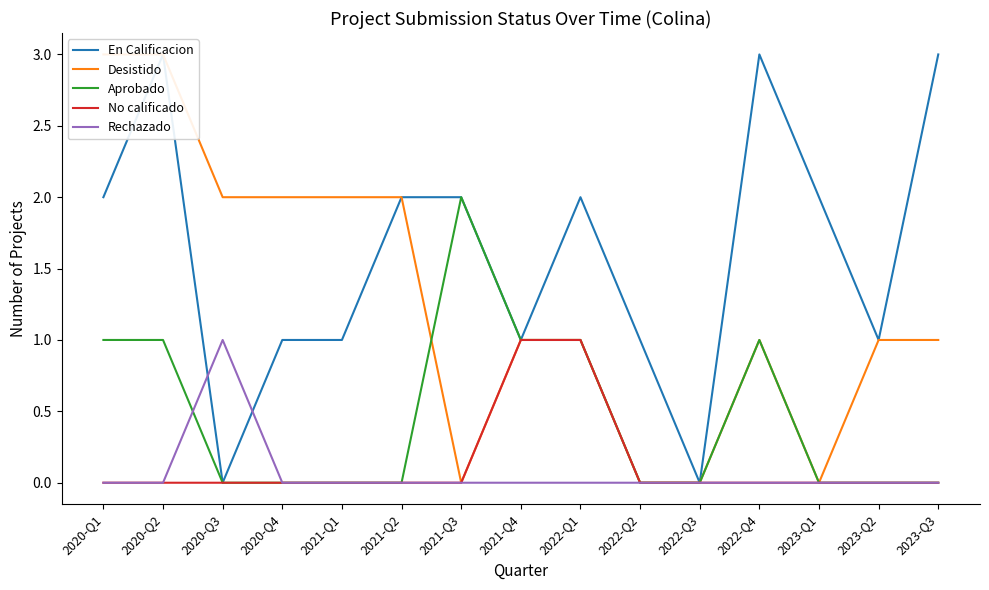

At how many categories does at least one series exceed 1?

11